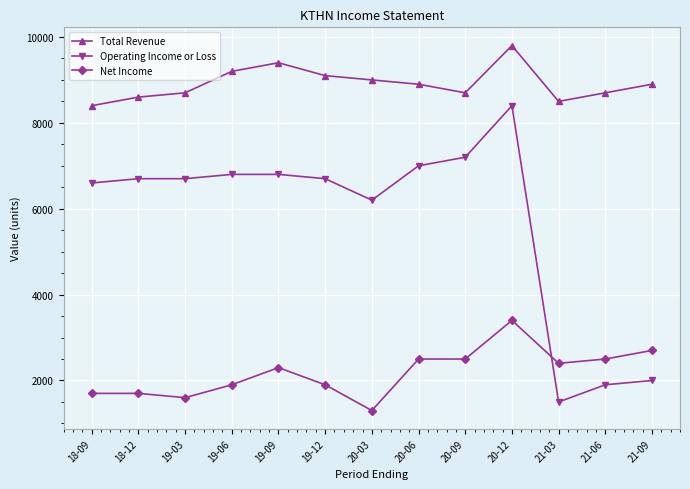

What is the average value of the Operating Income or Loss series?

5731